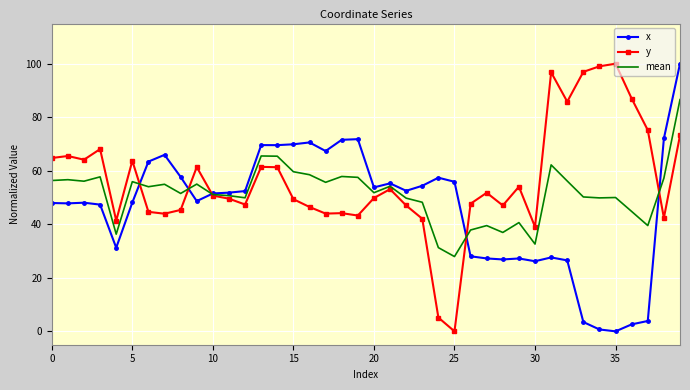

In y, how many points are lower than both neighbors (excluding endpoints)?

11